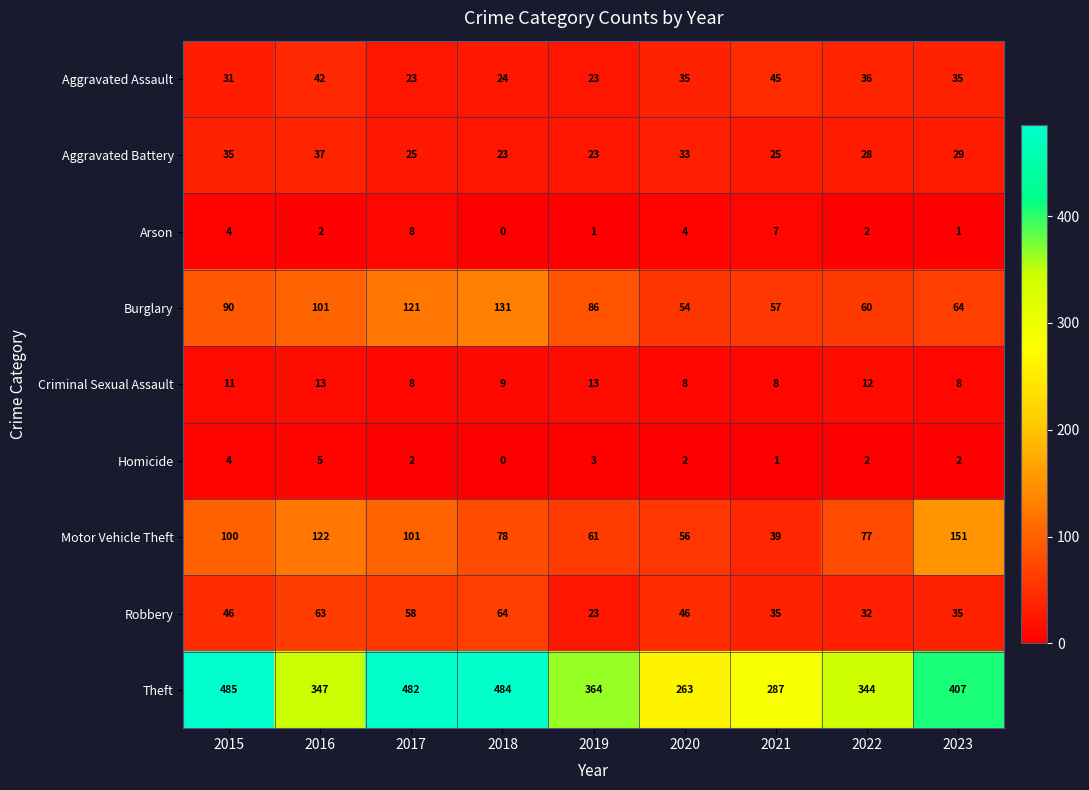

What is the sum of the Criminal Sexual Assault values at 2019 and 2018?

22